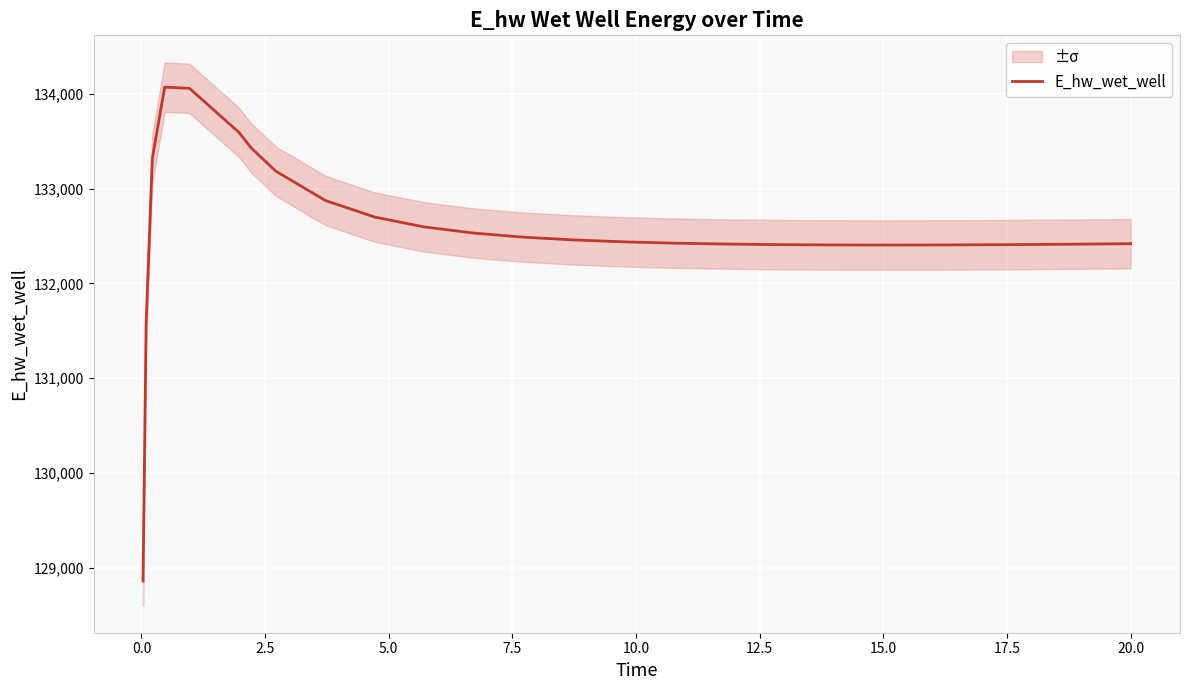

What is the ratio of the value at 20.0 to the value at 10.0?

1.0